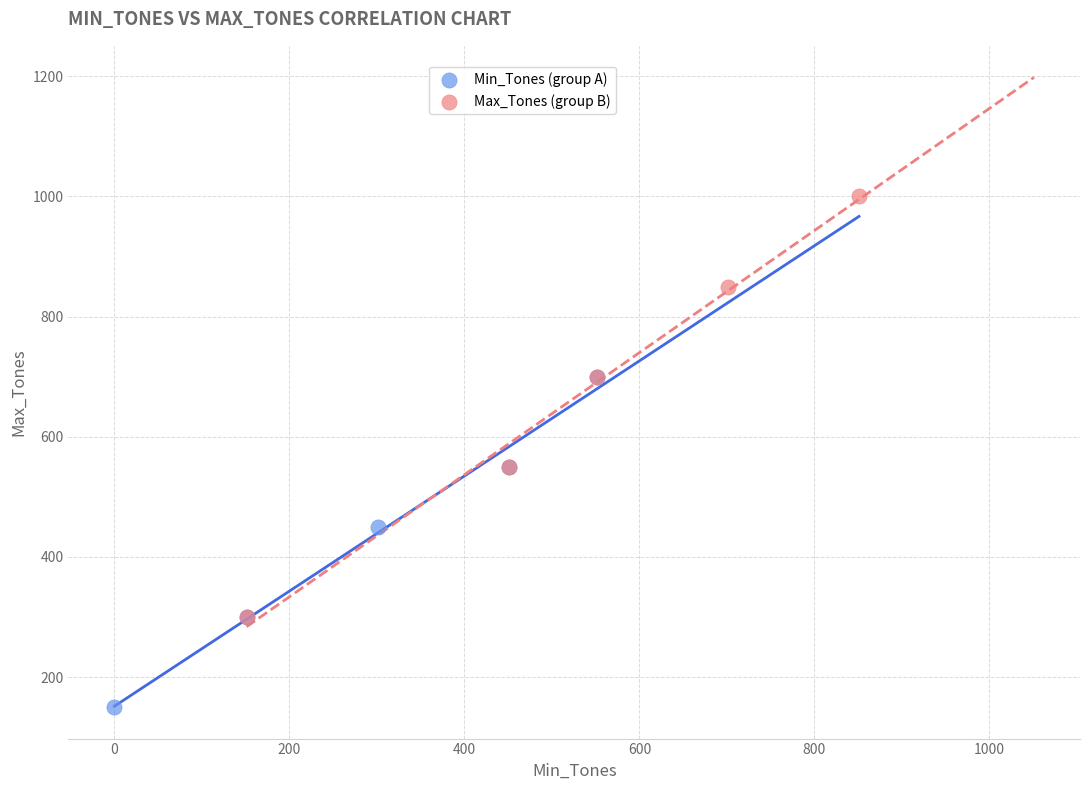

Which series reaches the maximum Y coordinate?

Max_Tones (group B)